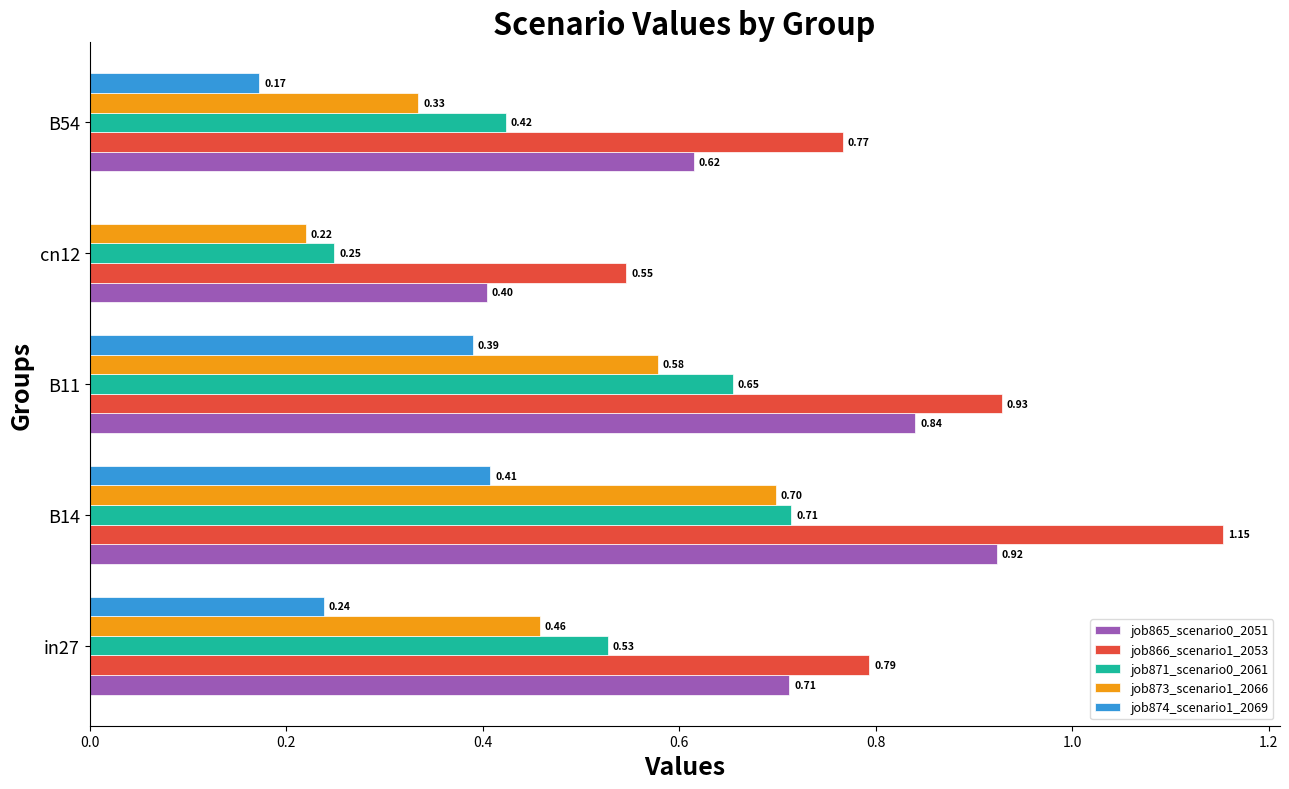

Is the value of job866_scenario1_2053 at in27 greater than the value of job865_scenario0_2051 at B11?

No